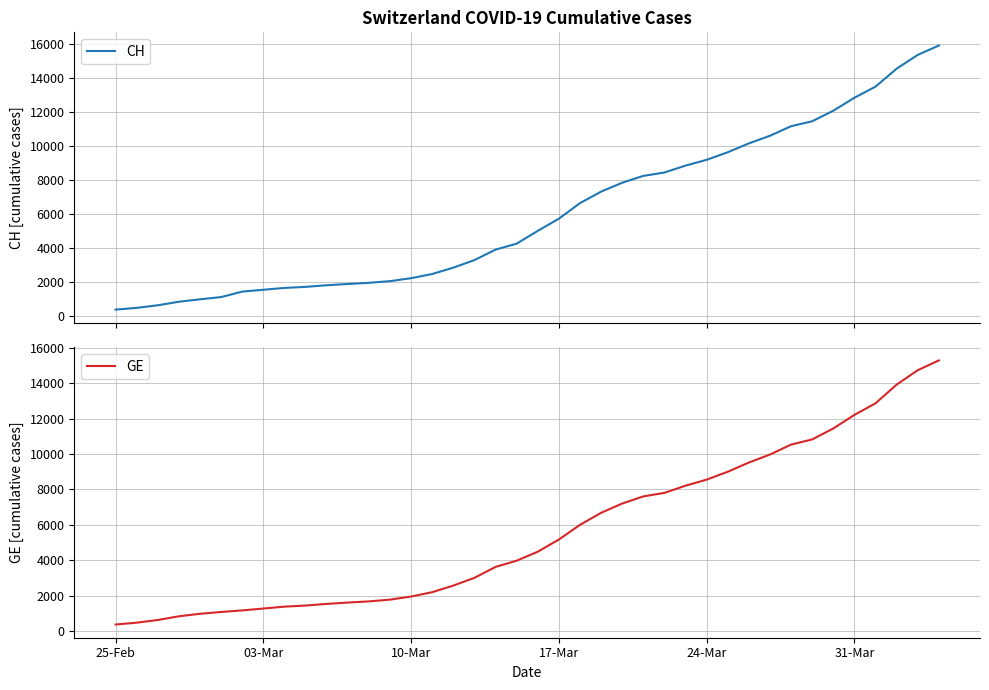

What is the difference between the second highest and minimum values in the CH series?

15000